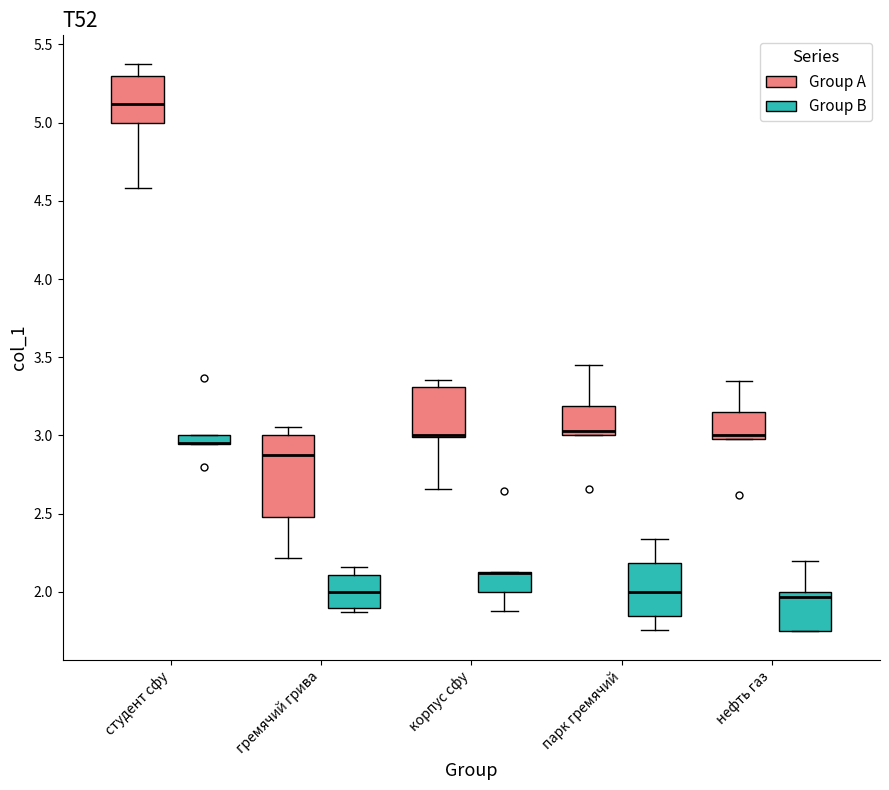

Where does the lower whisker of the box for корпус сфу (Group A) end on the y-axis? The values are not printed on the chart, so give them approximately, as read against the axis.

2.65